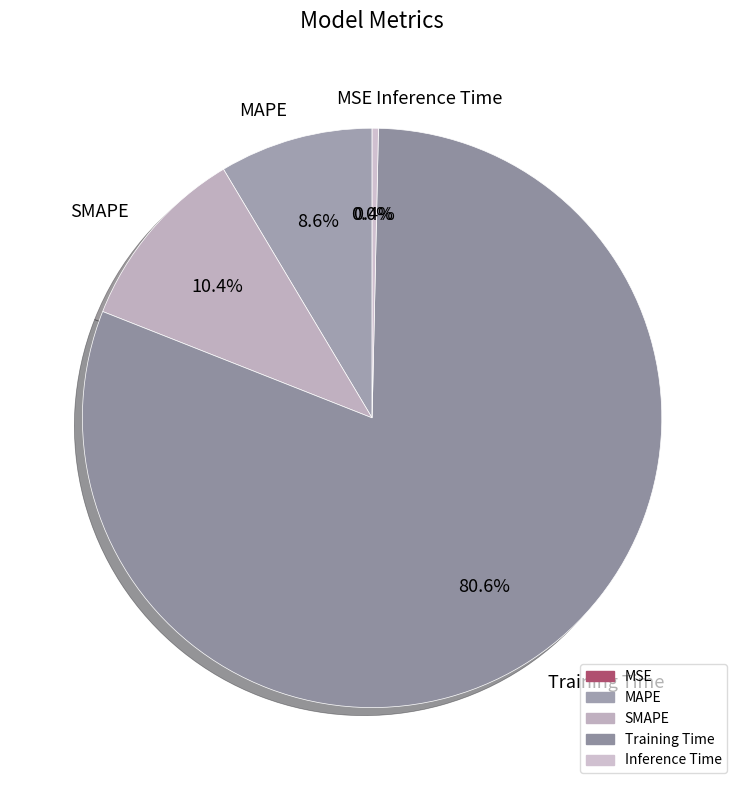

Which slice is the largest?

Training Time